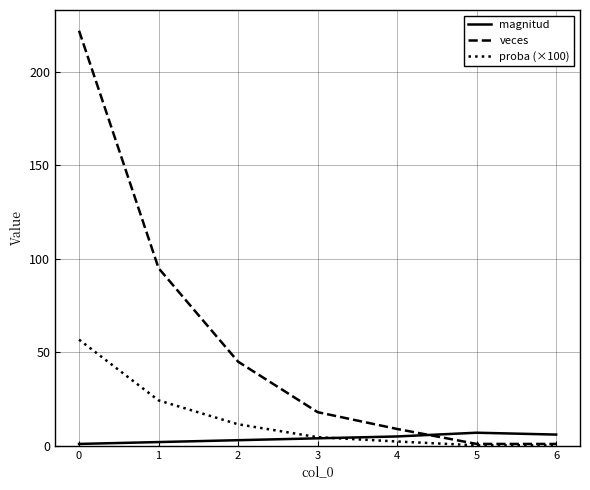

What are all the series names shown in the legend?

magnitud, veces, proba (×100)